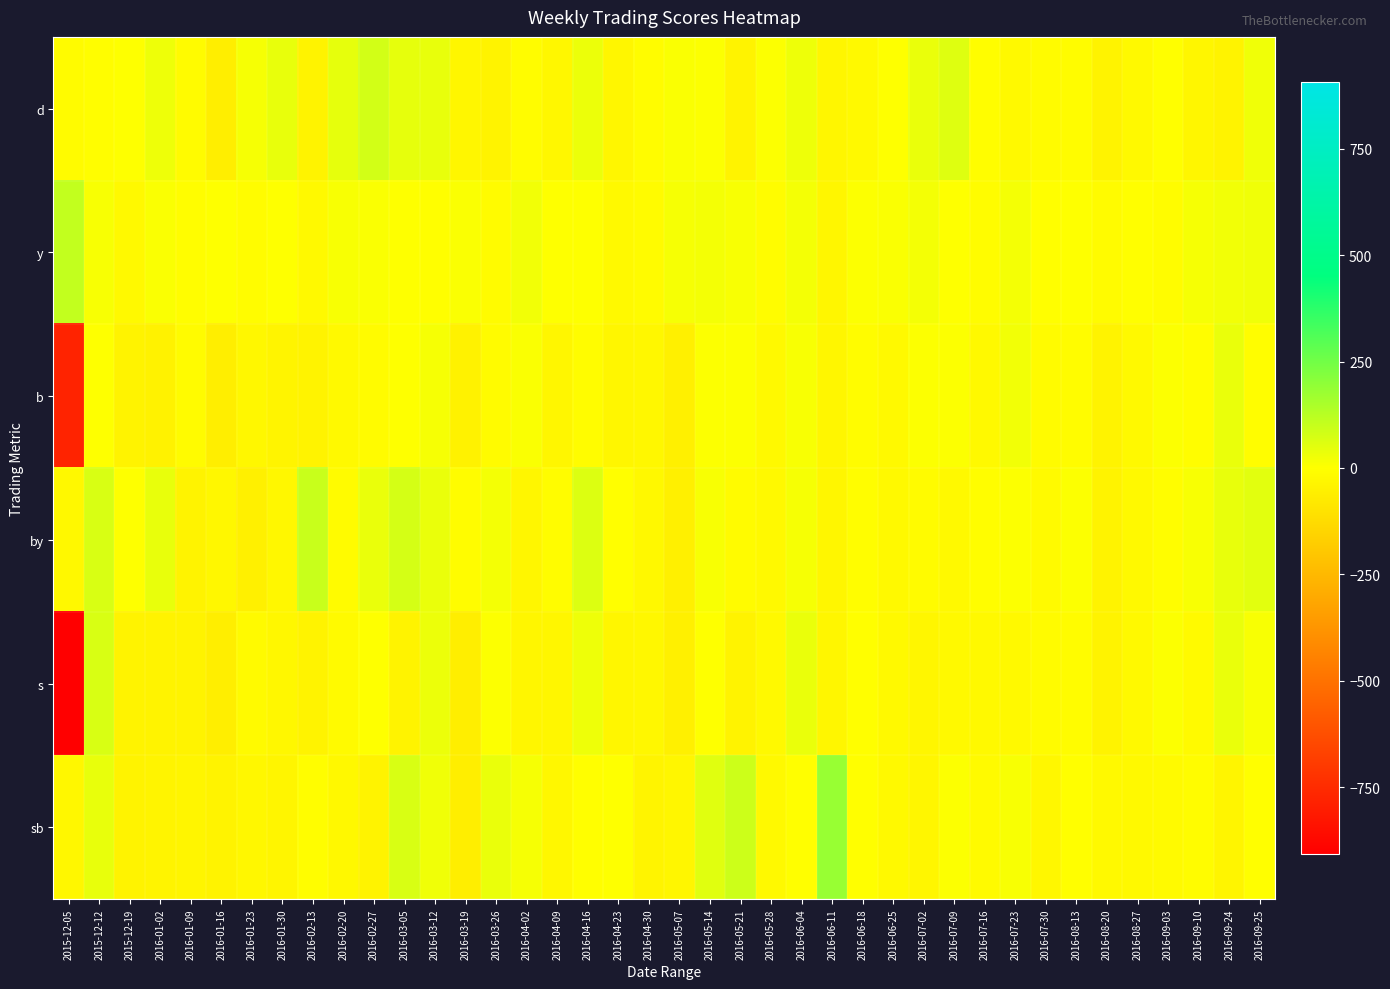

Which series changed the most between 2016-02-27 and 2016-05-14?

sb